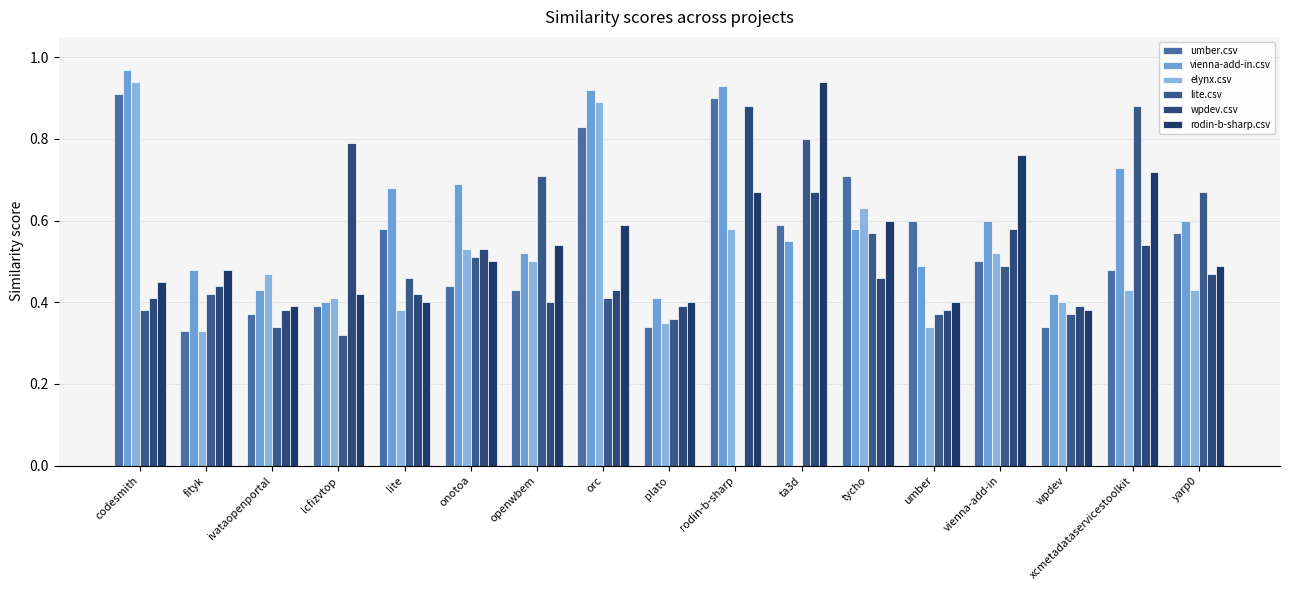

Which series has the largest total across all categories?

vienna-add-in.csv